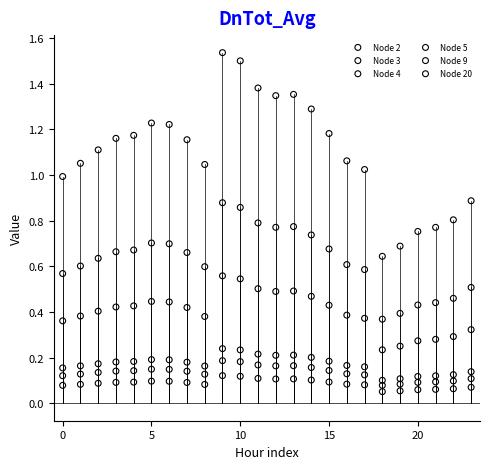

Which series reaches the maximum Y coordinate?

Node 5